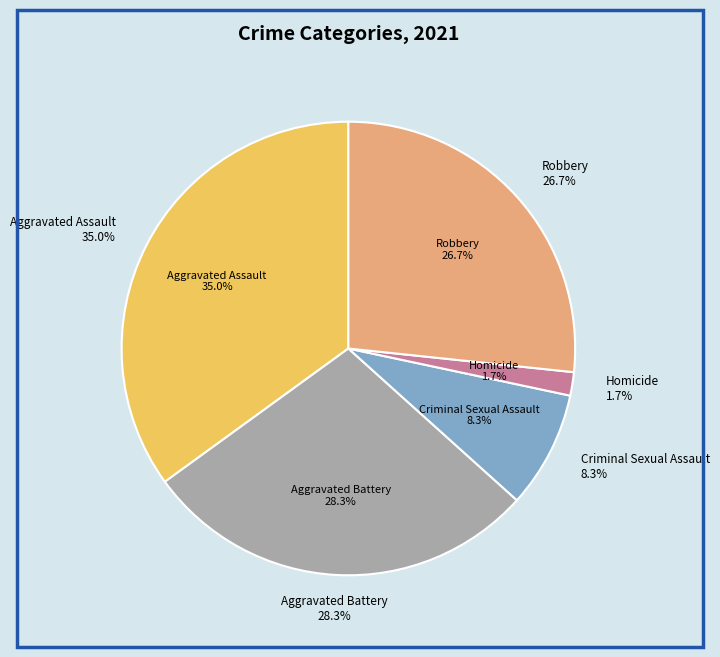

How many slices are in this pie chart?

5